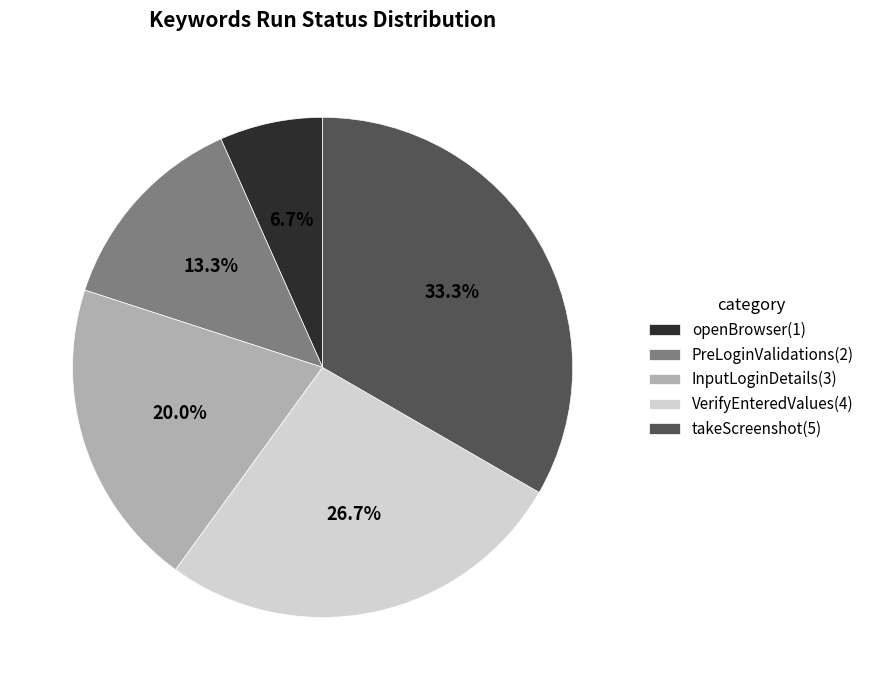

Is the sum of takeScreenshot and InputLoginDetails greater than half?

Yes